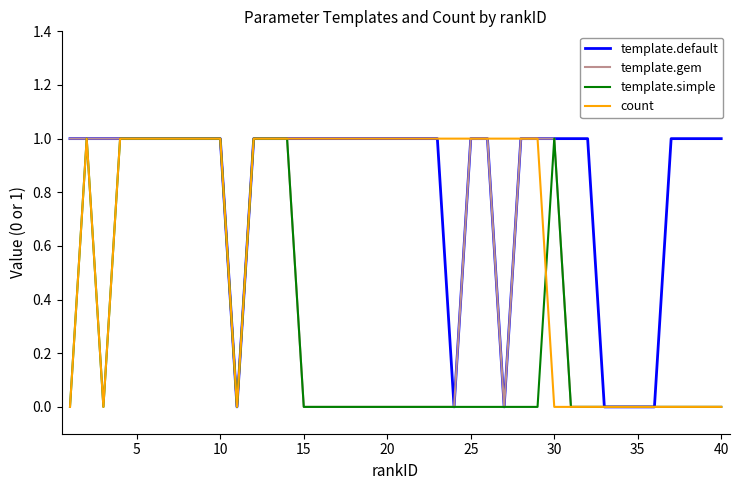

Which series has the largest total across all categories?

template.default